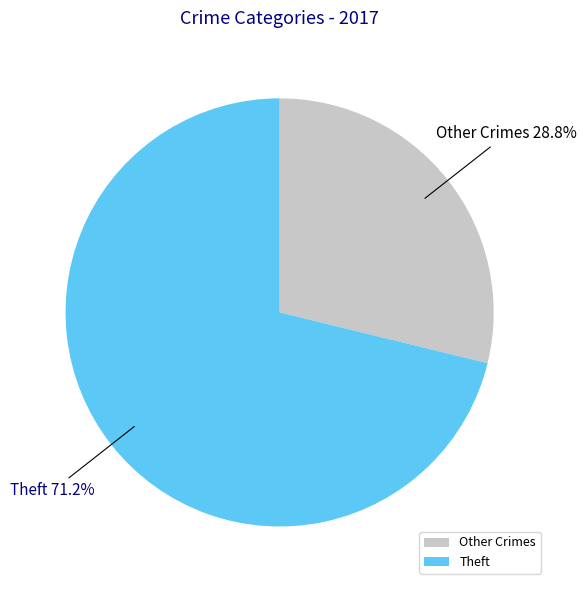

Does any single category account for the majority?

Yes